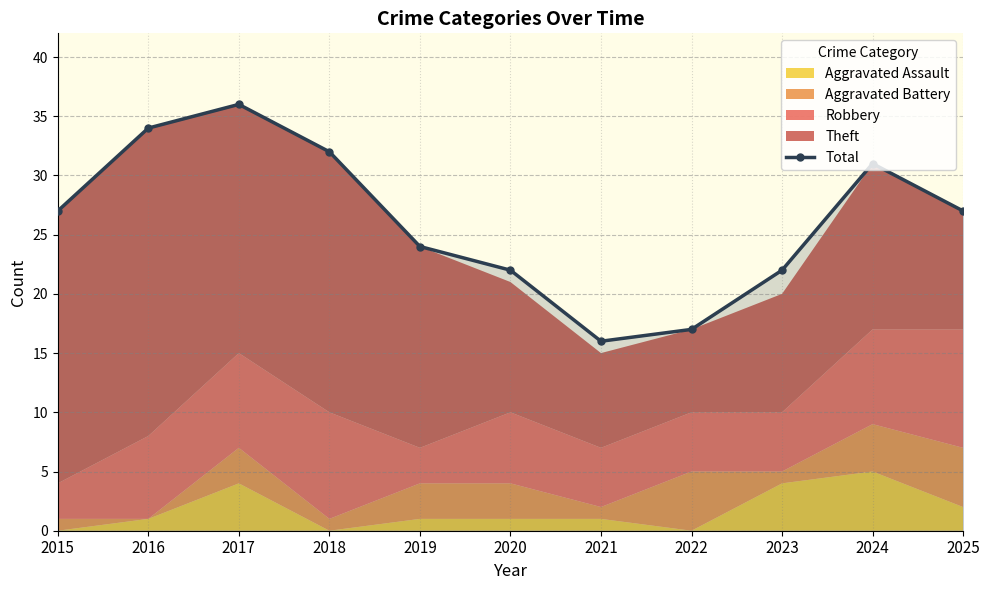

True or false: the data has more than 2 interior local peaks.

False